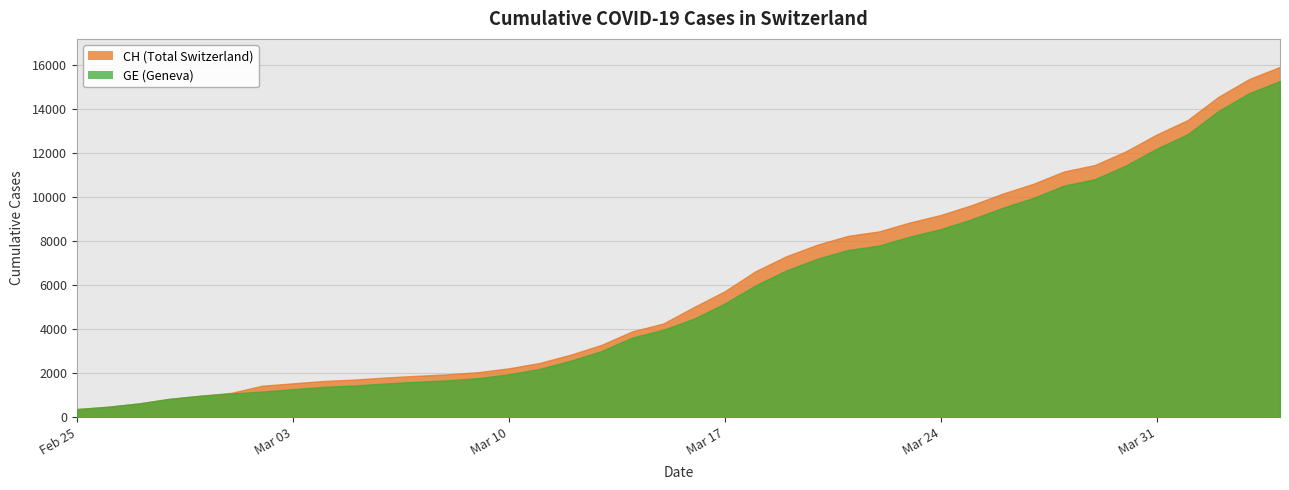

What is the value of the GE point at the 32nd from the left?

9971